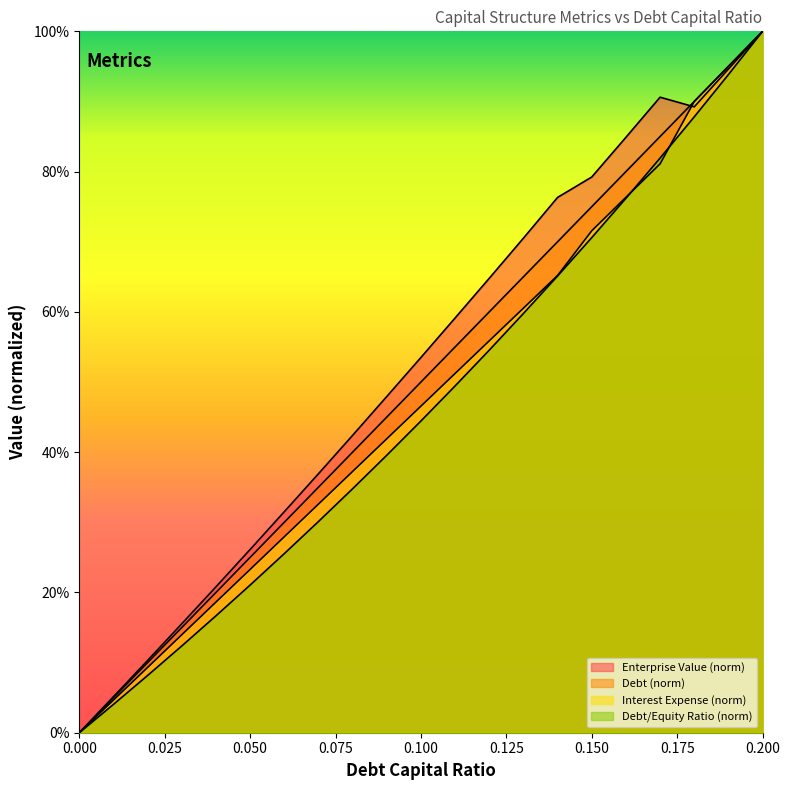

At how many categories does at least one series exceed 0?

20